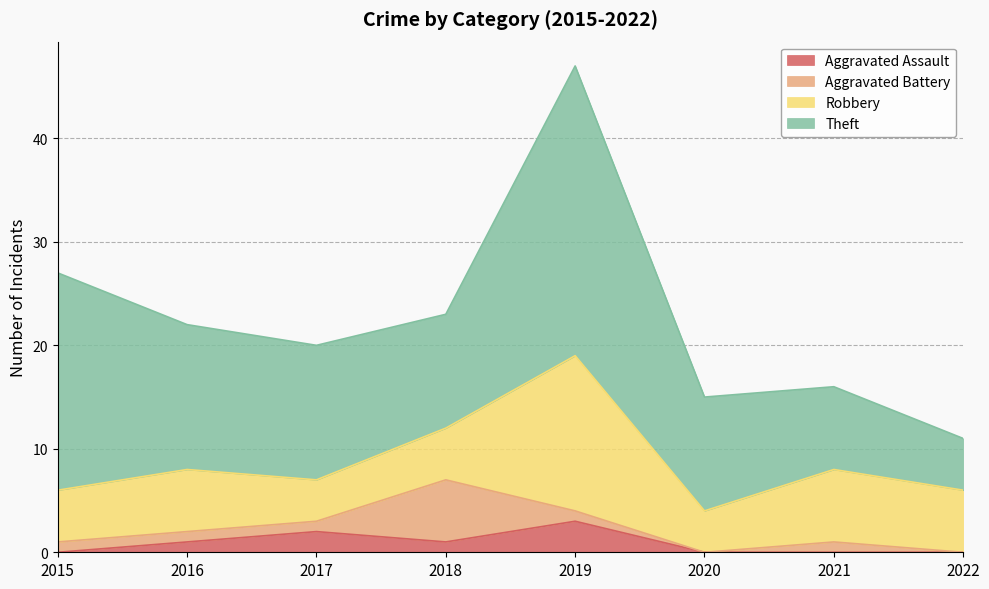

What value does the Theft series have at 2018, to the nearest 5?

10